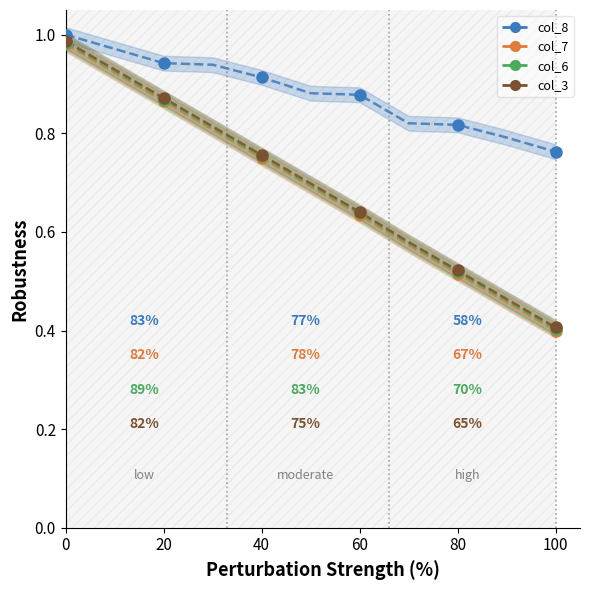

What is the difference between the maximum and minimum values in the col_7 series?

0.6